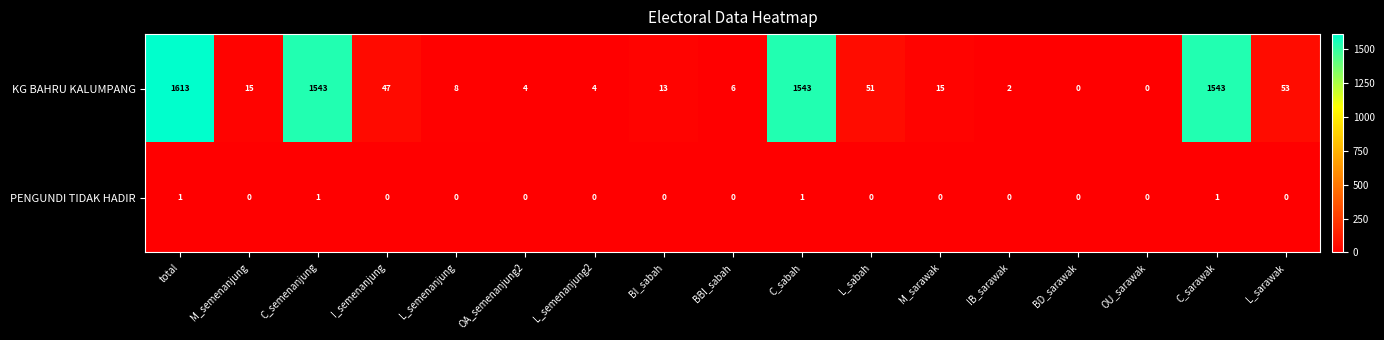

Is it true that KG BAHRU KALUMPANG equals 9 at M_semenanjung?

False